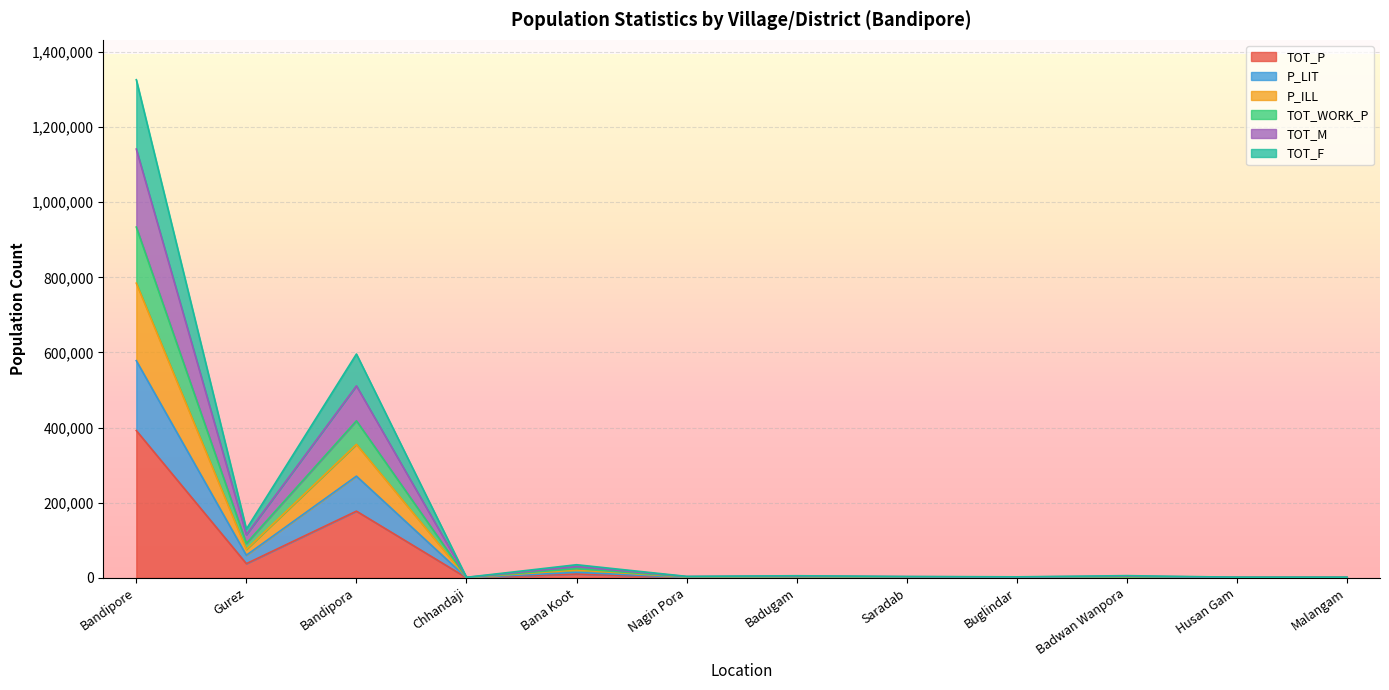

Which label corresponds to the largest value in the chart?

Bandipore